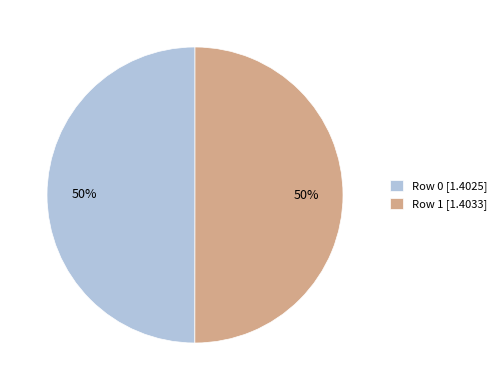

Combined, do Row 0 [1.4025] and Row 1 [1.4033] account for over 50%?

Yes